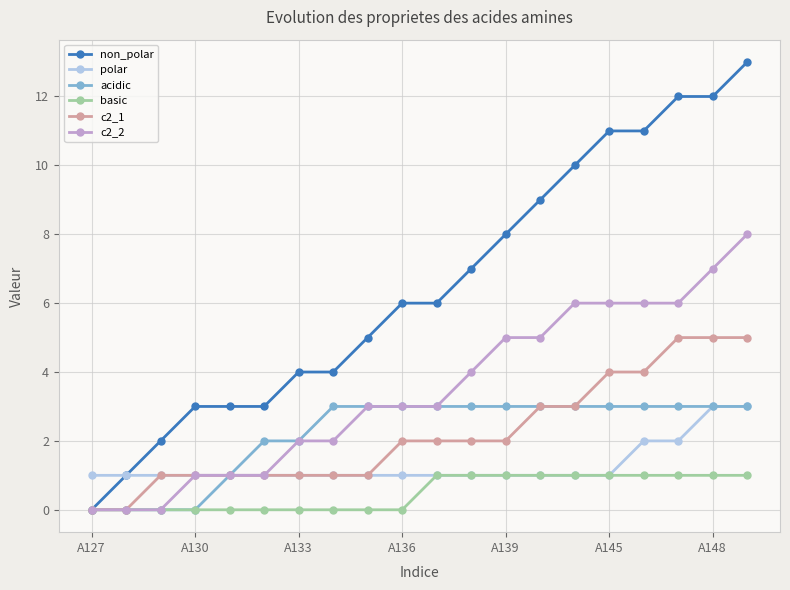

Which series has the widest spread of values?

non_polar